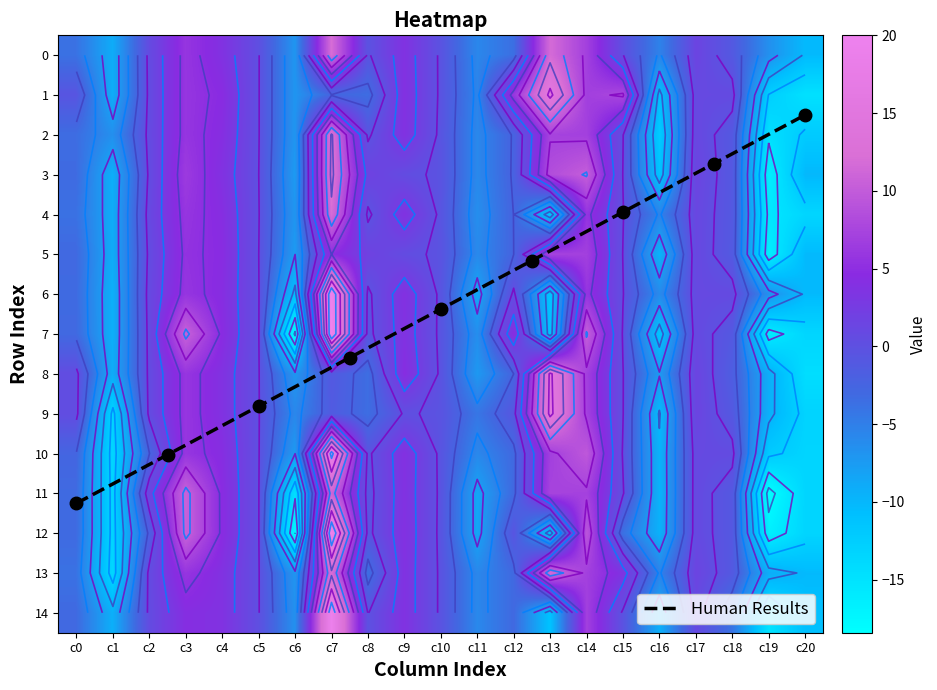

At which category is the sum across all series the highest?

c7